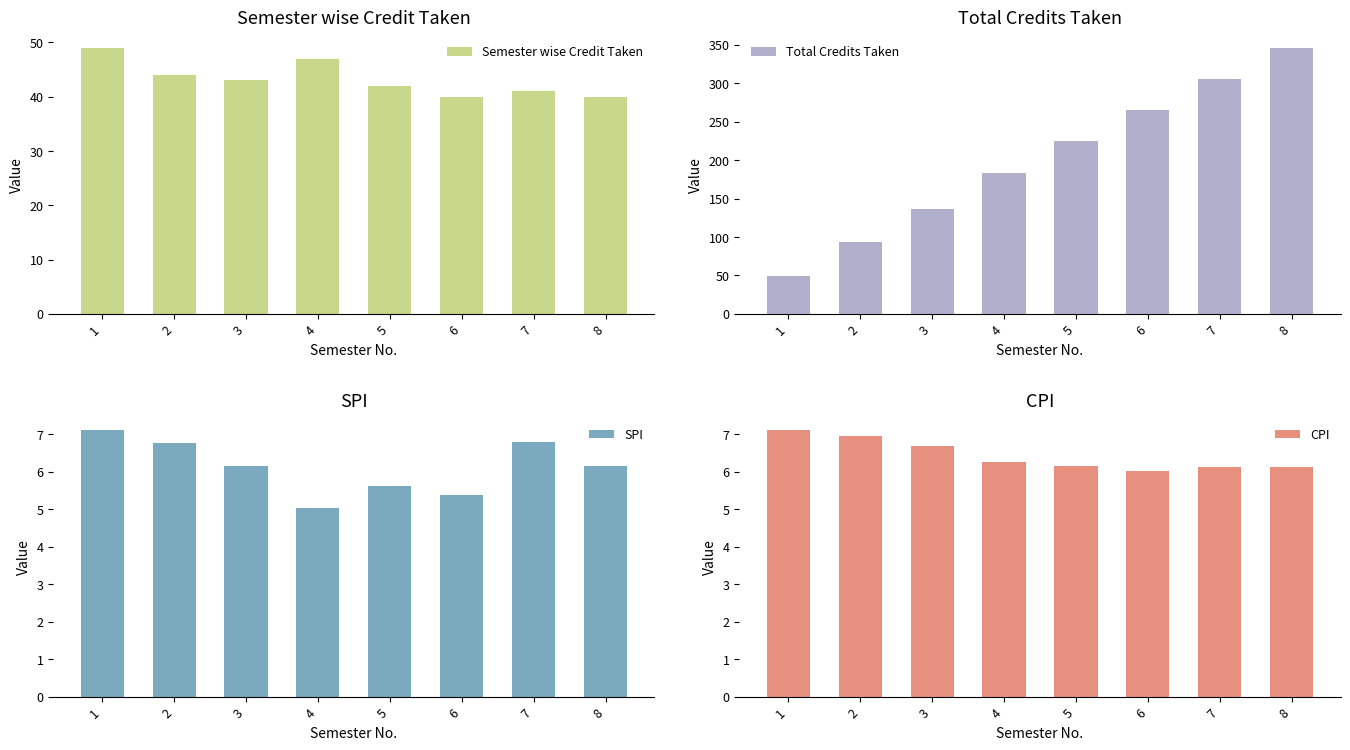

Which series has the widest spread of values?

Total Credits Taken